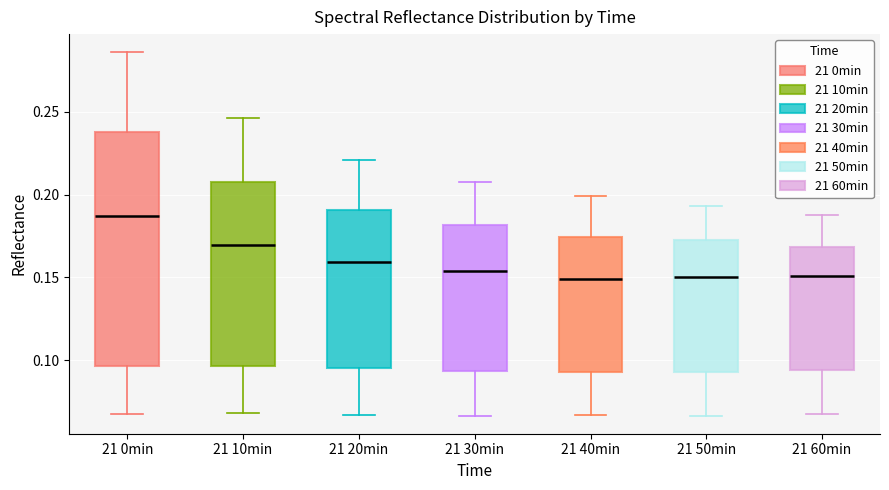

Reading left to right, read every box against the y-axis: the position of its median line, the range the box covers, and the ends of its whiskers. The values are not printed on the chart, so give them approximately, as read against the axis.

21 0min: median 0.185, box 0.095 to 0.240, whiskers 0.070 to 0.285
21 10min: median 0.170, box 0.095 to 0.205, whiskers 0.070 to 0.245
21 20min: median 0.160, box 0.095 to 0.190, whiskers 0.065 to 0.220
21 30min: median 0.155, box 0.095 to 0.180, whiskers 0.065 to 0.210
21 40min: median 0.150, box 0.095 to 0.175, whiskers 0.065 to 0.200
21 50min: median 0.150, box 0.095 to 0.175, whiskers 0.065 to 0.195
21 60min: median 0.150, box 0.095 to 0.170, whiskers 0.065 to 0.190